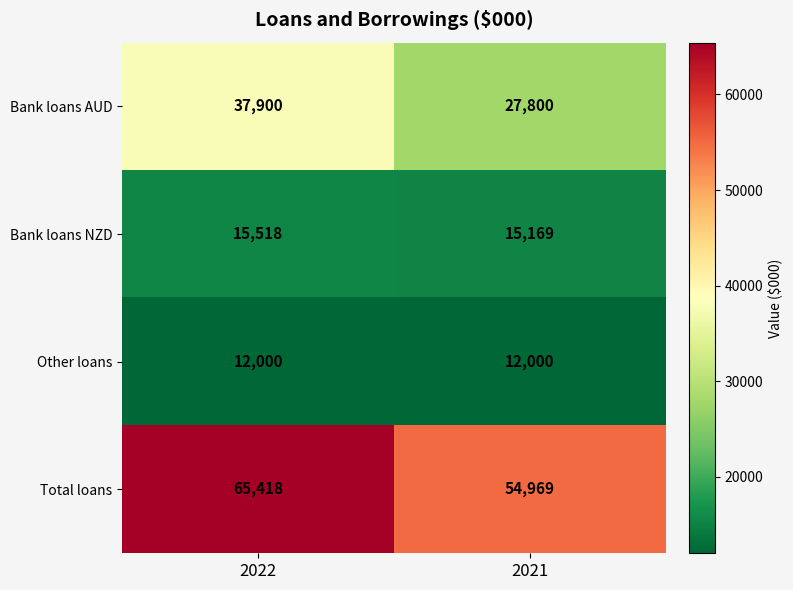

What is the total value across all series at 2021?

109938